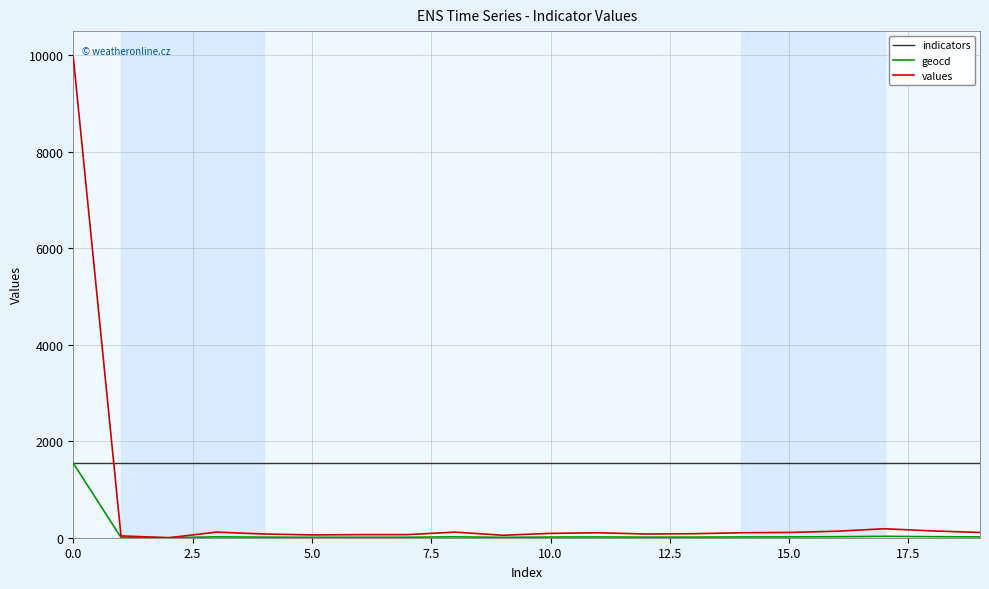

Which series has the largest total across all categories?

indicators